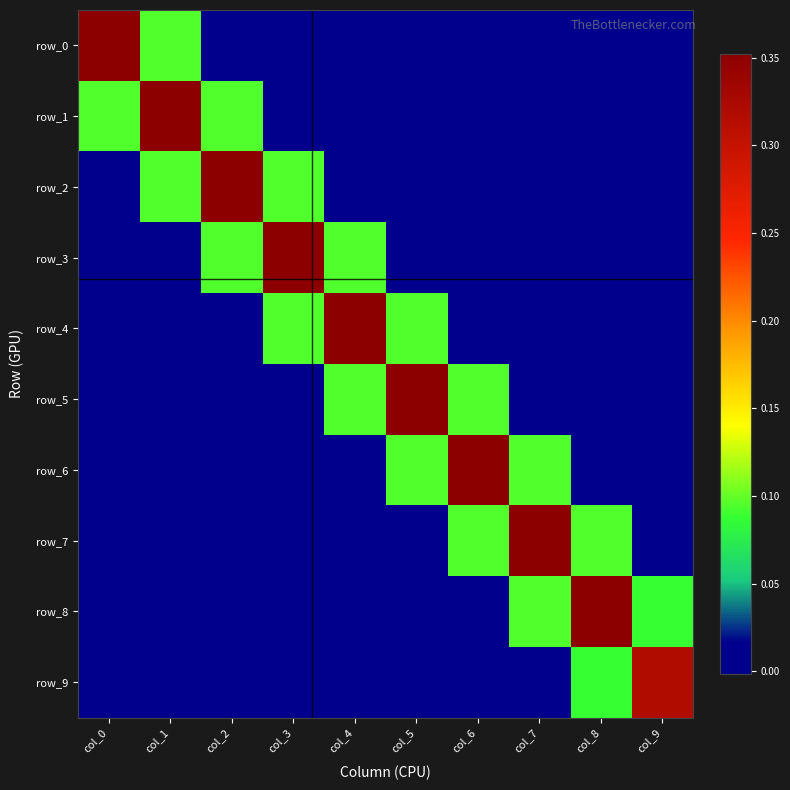

Reading left to right, transcribe all the data shown in this chart.

row_0: 0.4	0.1	0.0	-0.0	-0.0	-0.0	-0.0	0.0	0.0	0.0
row_1: 0.1	0.4	0.1	0.0	-0.0	-0.0	-0.0	-0.0	0.0	0.0
row_2: 0.0	0.1	0.4	0.1	0.0	-0.0	-0.0	-0.0	-0.0	-0.0
row_3: -0.0	0.0	0.1	0.4	0.1	0.0	-0.0	-0.0	-0.0	-0.0
row_4: -0.0	-0.0	0.0	0.1	0.4	0.1	0.0	-0.0	-0.0	-0.0
row_5: -0.0	-0.0	-0.0	0.0	0.1	0.4	0.1	0.0	-0.0	-0.0
row_6: -0.0	-0.0	-0.0	-0.0	0.0	0.1	0.4	0.1	0.0	-0.0
row_7: 0.0	-0.0	-0.0	-0.0	-0.0	0.0	0.1	0.4	0.1	0.0
row_8: 0.0	0.0	-0.0	-0.0	-0.0	-0.0	0.0	0.1	0.4	0.1
row_9: 0.0	0.0	-0.0	-0.0	-0.0	-0.0	-0.0	0.0	0.1	0.3